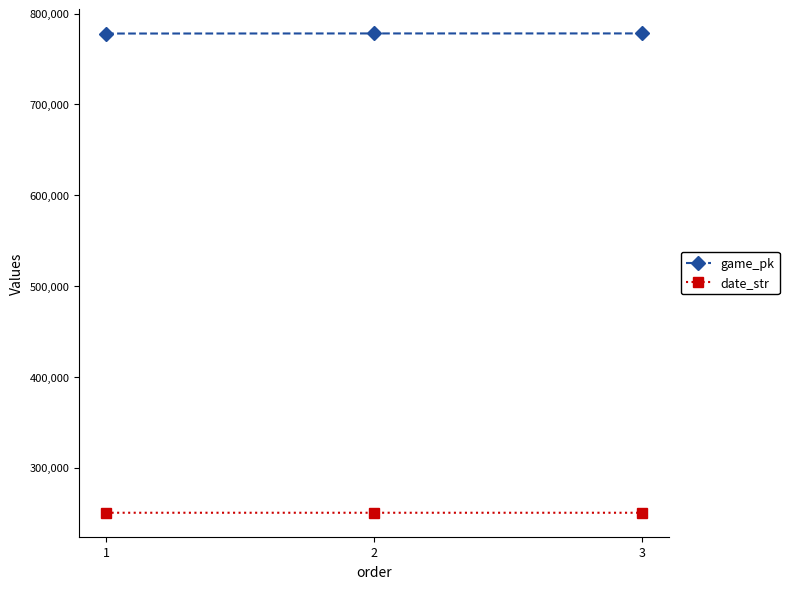

The value of date_str at 1 is 250512. True or false?

True